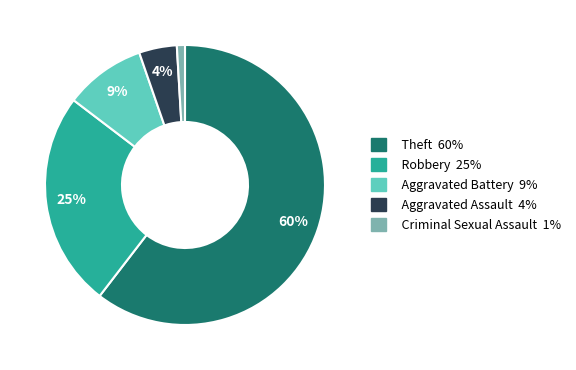

Between Robbery and Aggravated Assault, which is larger?

Robbery